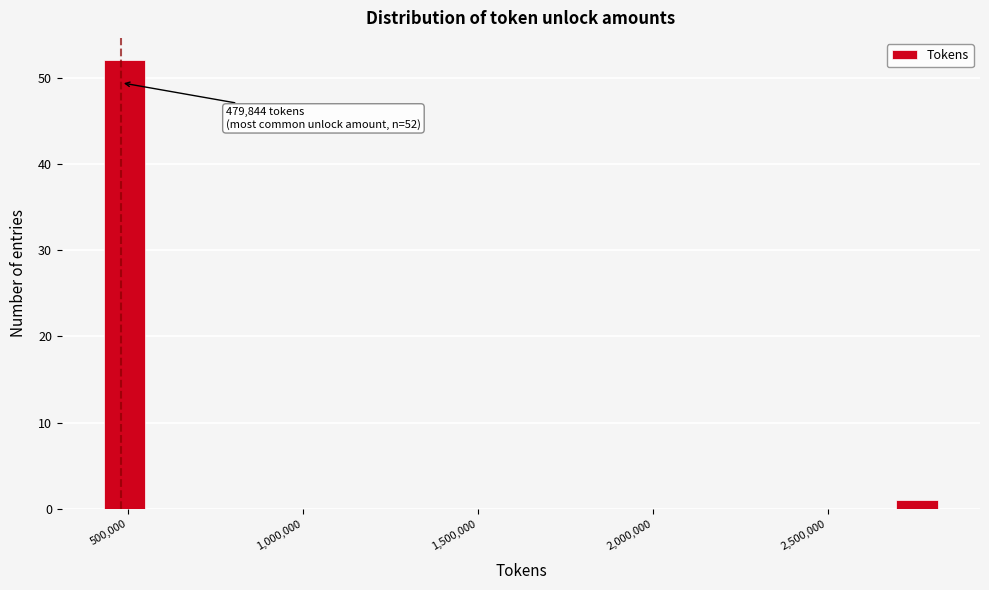

Around what value on the x-axis is the tallest bar? Give the approximate position of its centre, as read against the axis.

500000